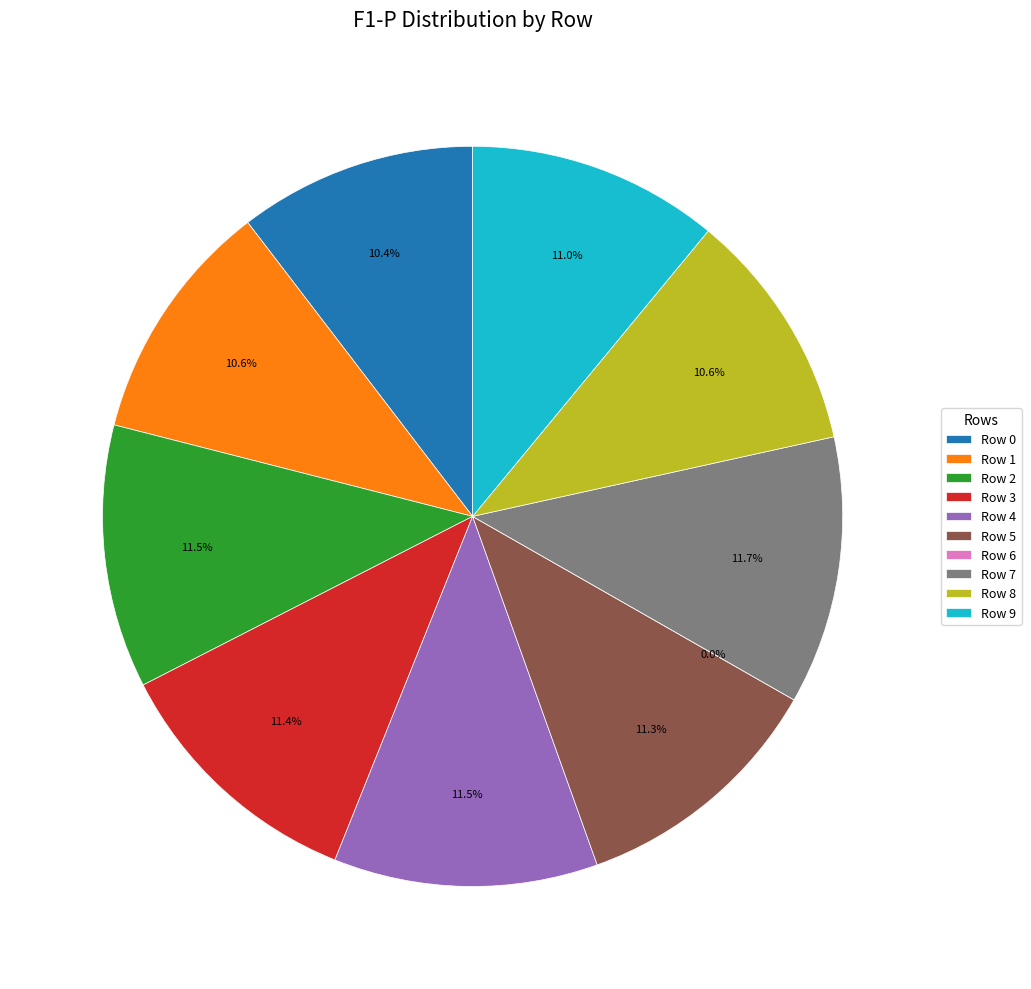

Between Row 1 and Row 9, which is larger?

Row 9